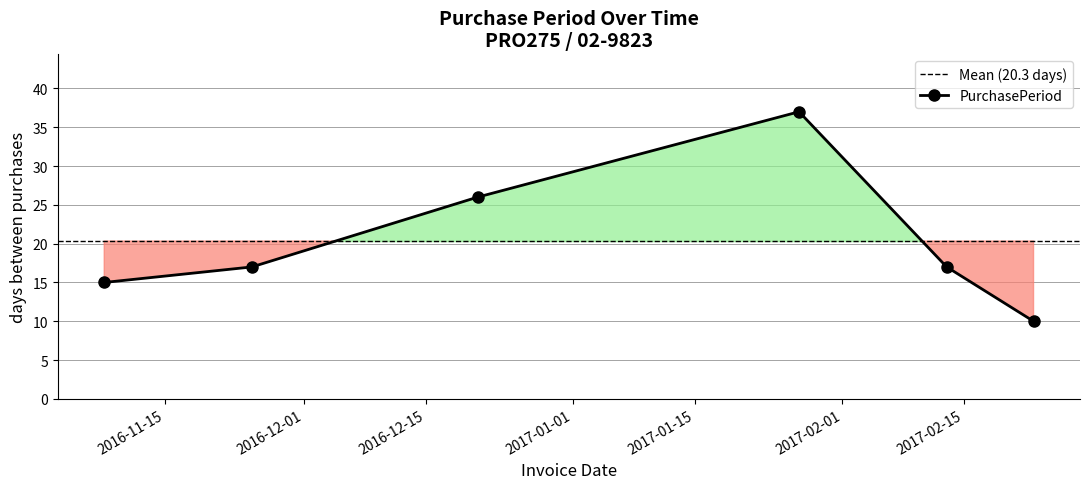

List the labels in order of value, largest first.

2017-01-27, 2016-12-21, 2016-11-25, 2017-02-13, 2016-11-08, 2017-02-23